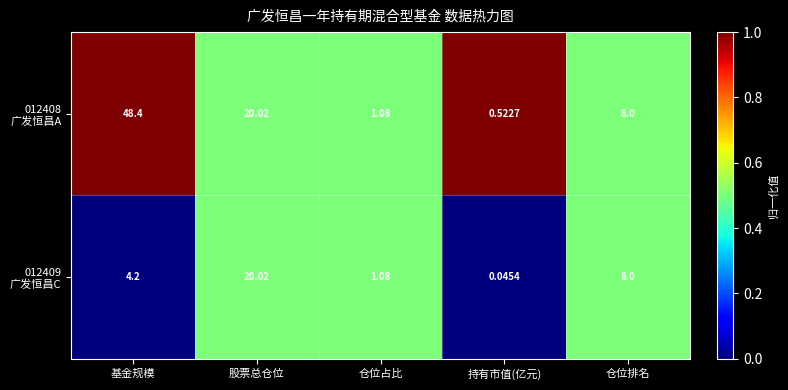

At which category does the chart reach its peak across all series?

基金规模